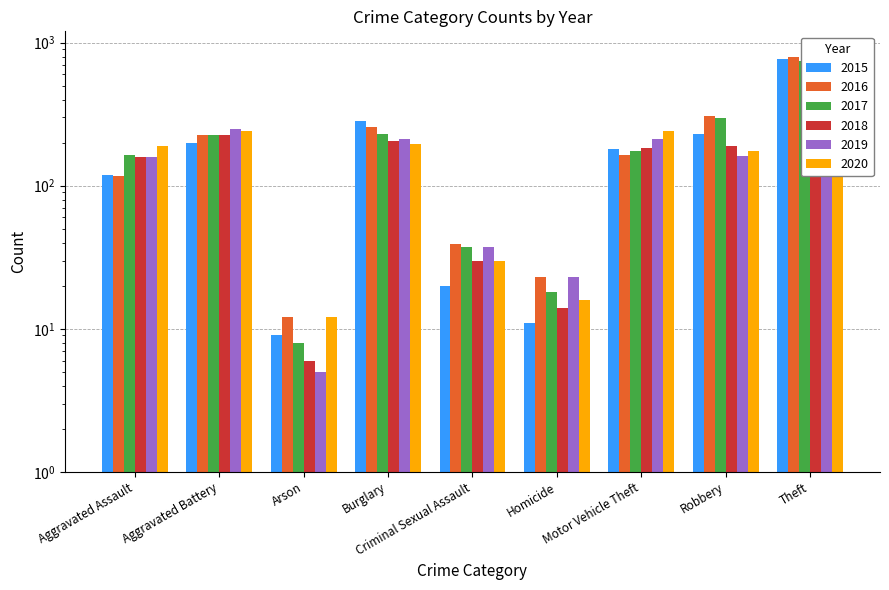

What is the difference between the maximum and second lowest values in the 2019 series?

703